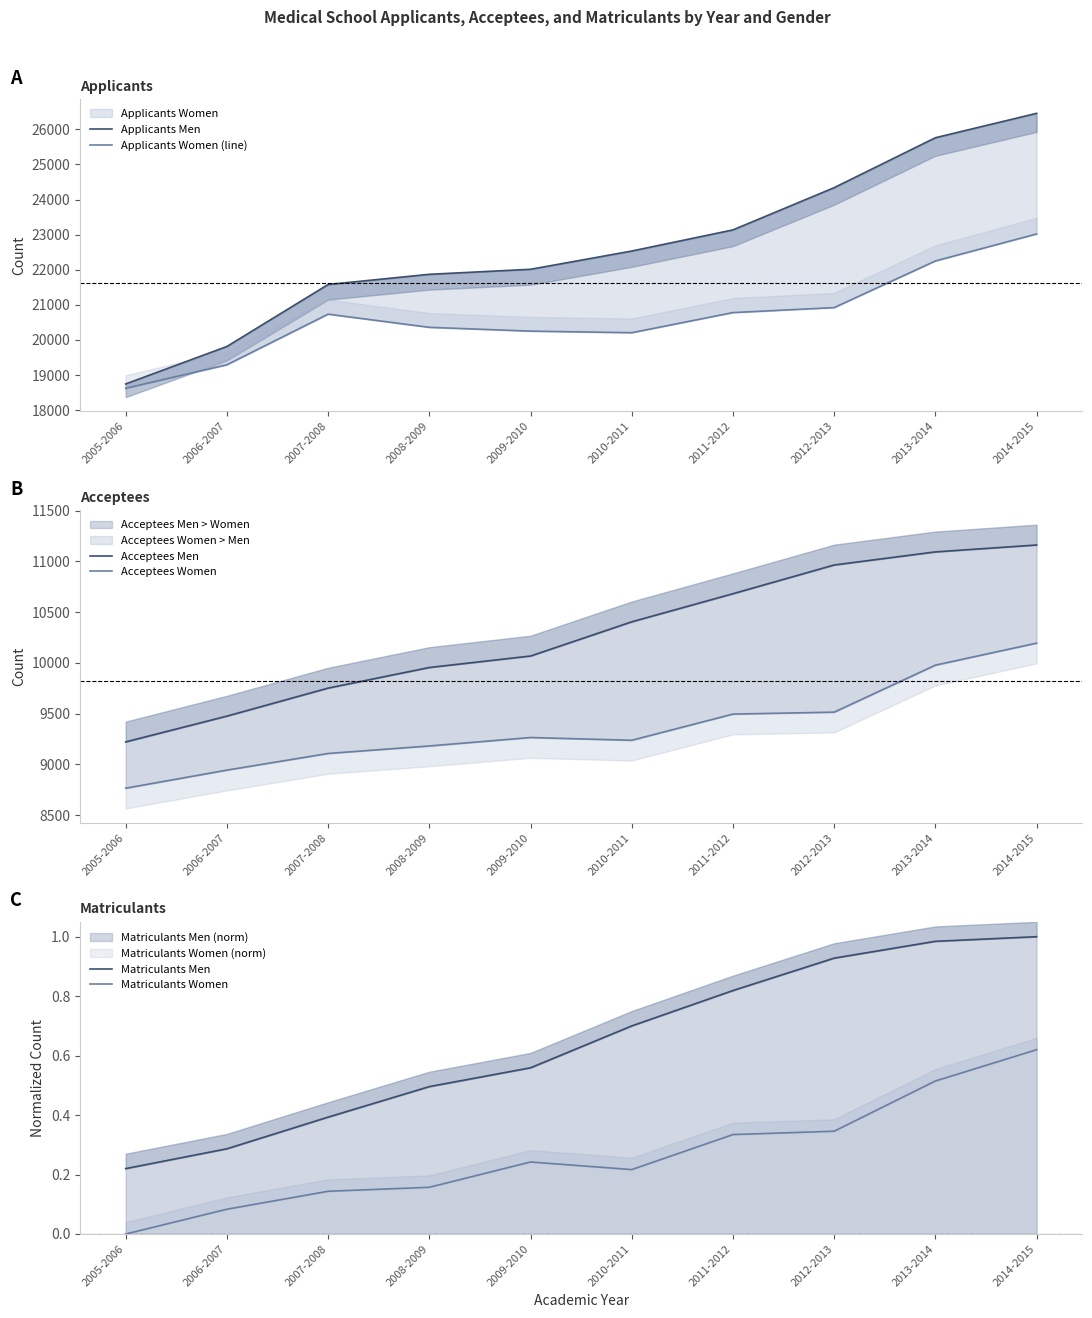

What position from the right is 2006-2007?

9